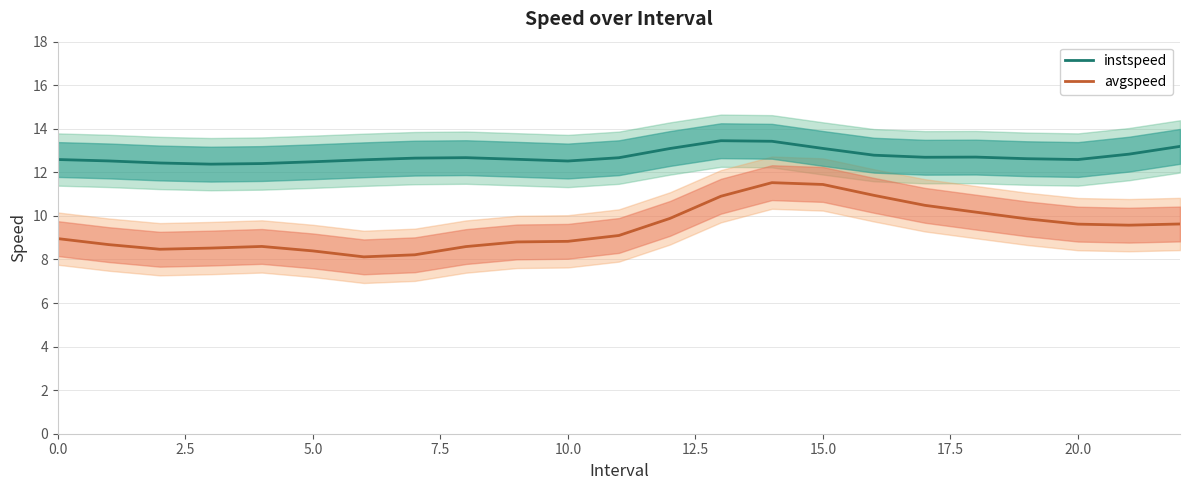

What is the lowest value of the instspeed series?

12.4